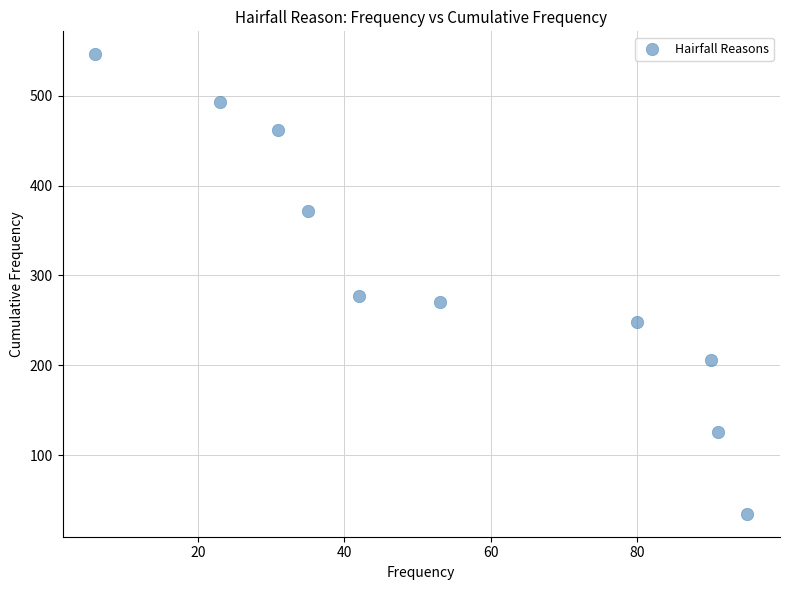

What is the average Y value?

304